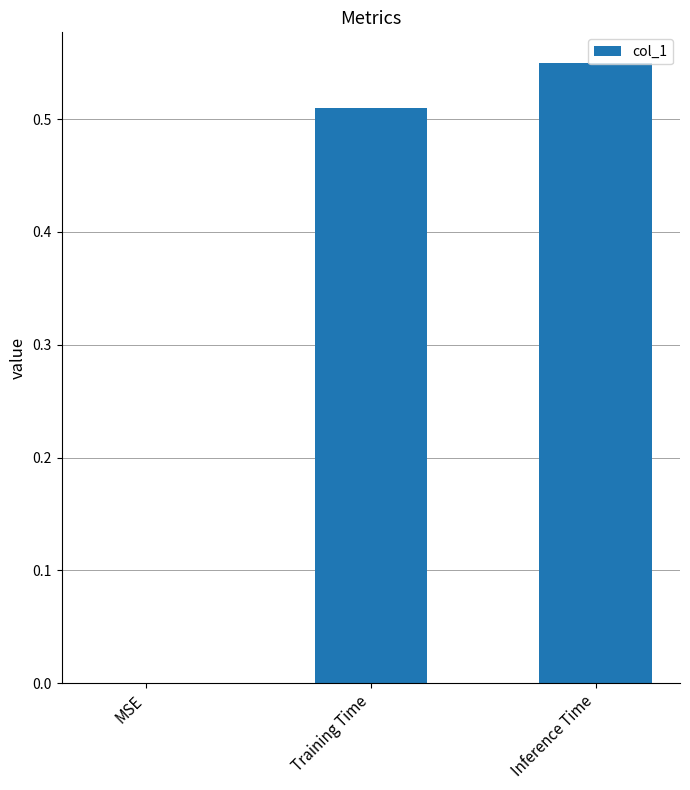

Is it true that the value at Training Time is 0.2?

False